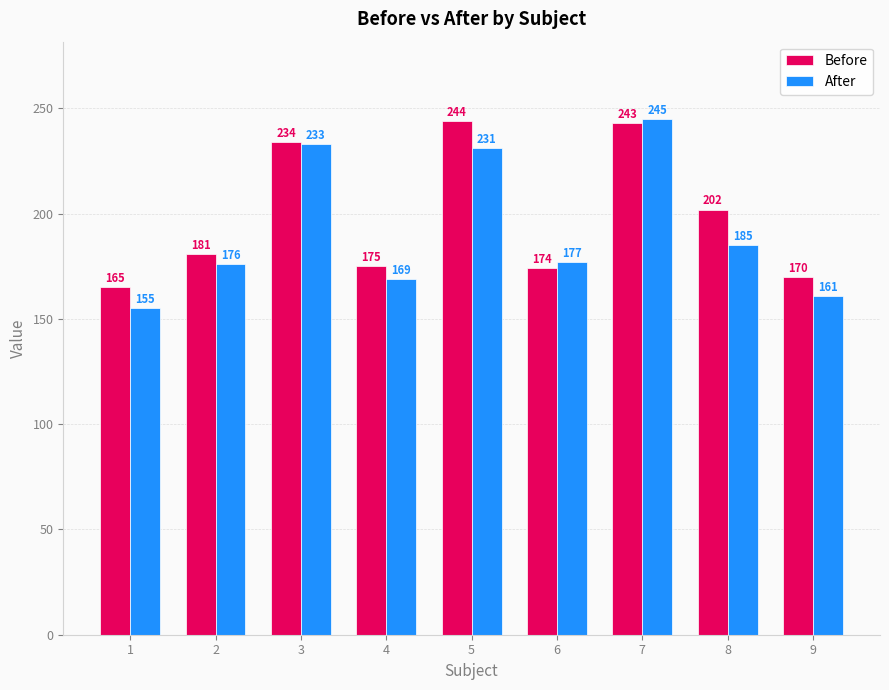

Which series has the largest total across all categories?

Before